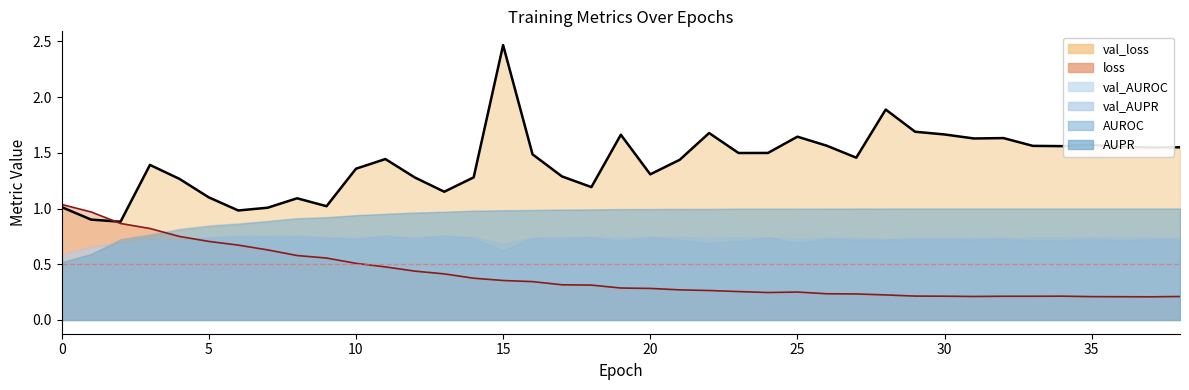

At which category is the sum across all series the highest?

15